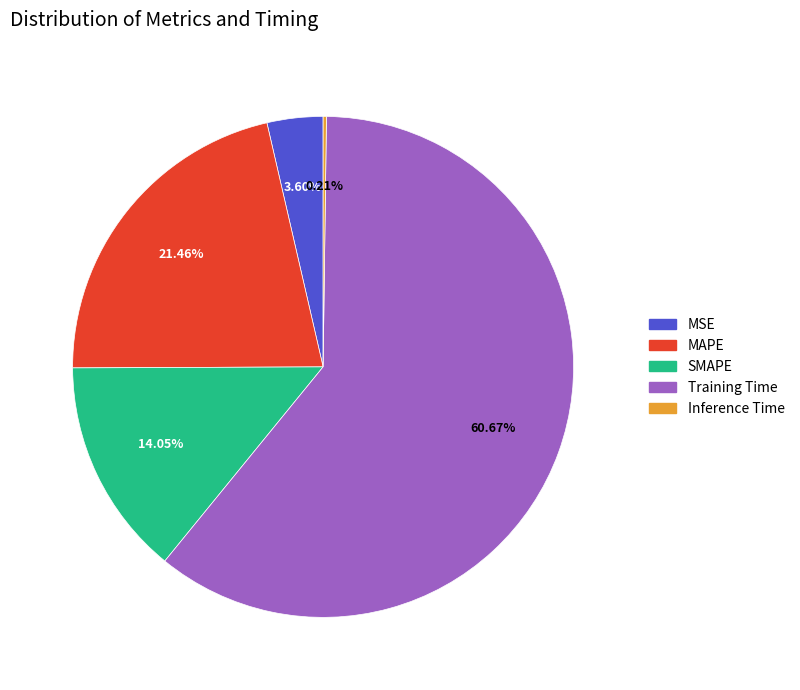

Does MSE account for over 50% of the chart?

No